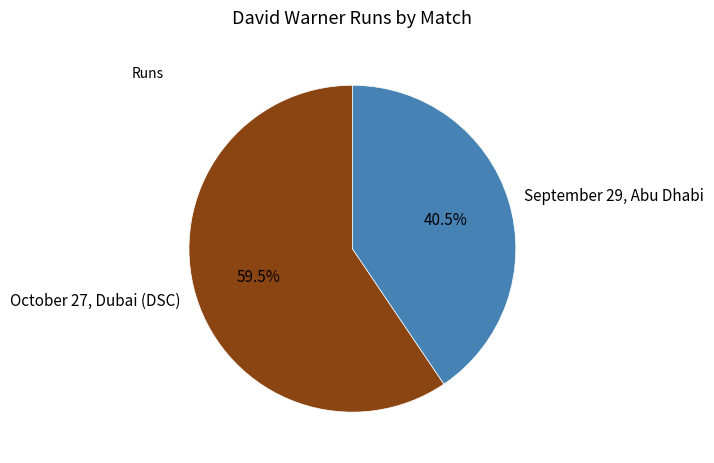

What is the ratio of the value at October 27, Dubai (DSC) to the value at September 29, Abu Dhabi?

1.5